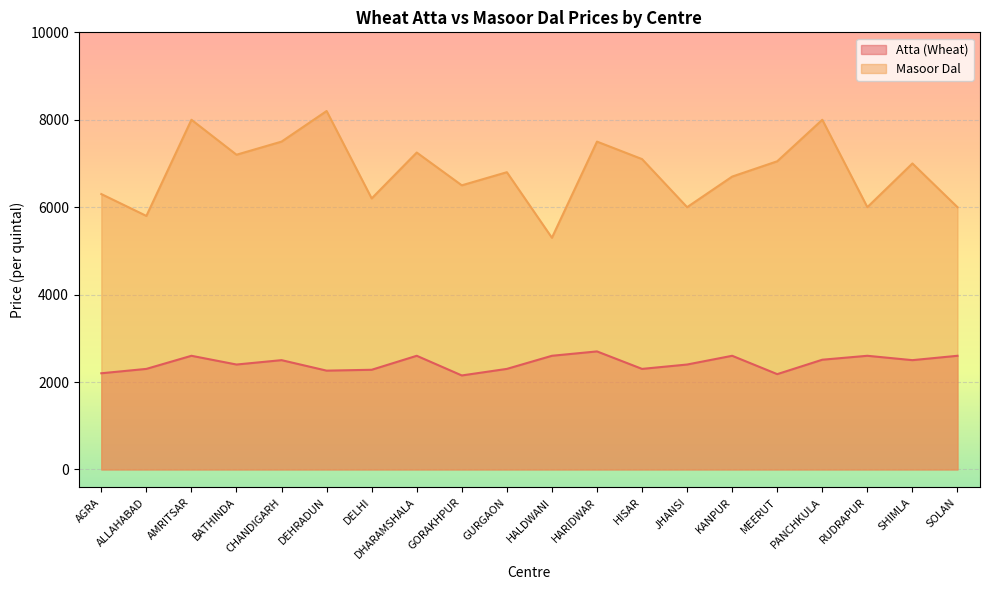

Count the number of categories in the chart.

20